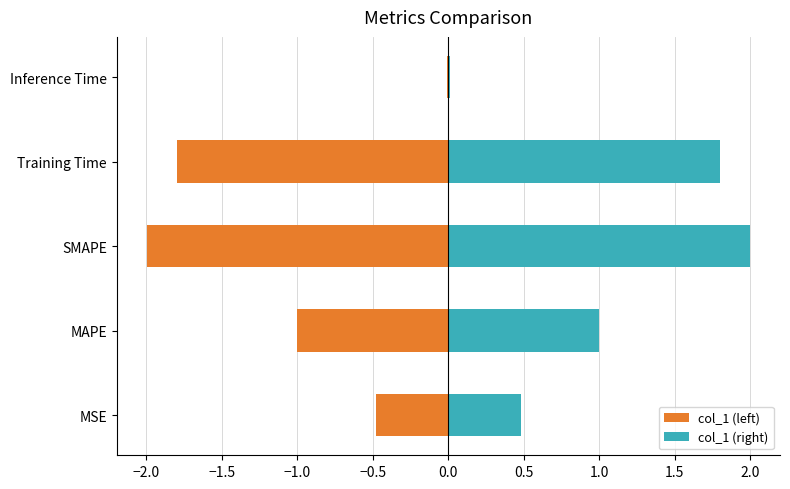

Is it true that col_1 (left) equals -0.0 at Inference Time?

False